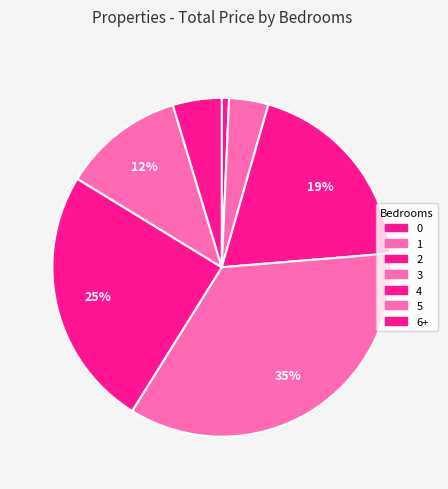

To the nearest percent, what portion does 2 represent?

19%